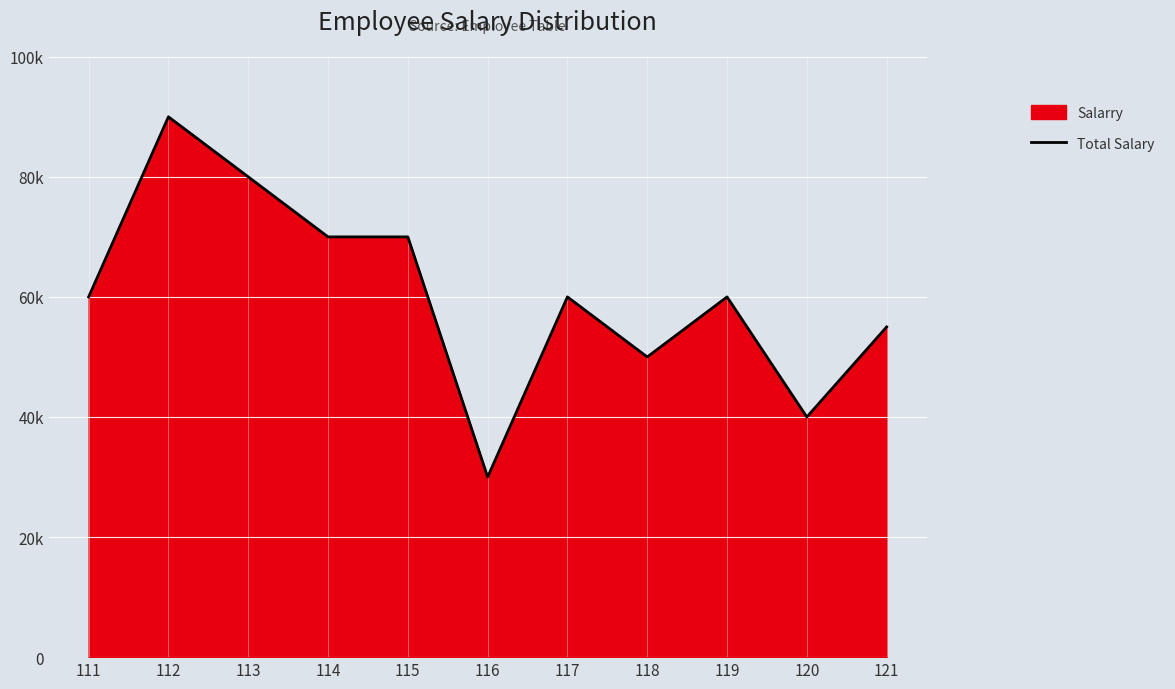

What is the difference between the second highest and minimum values?

50000